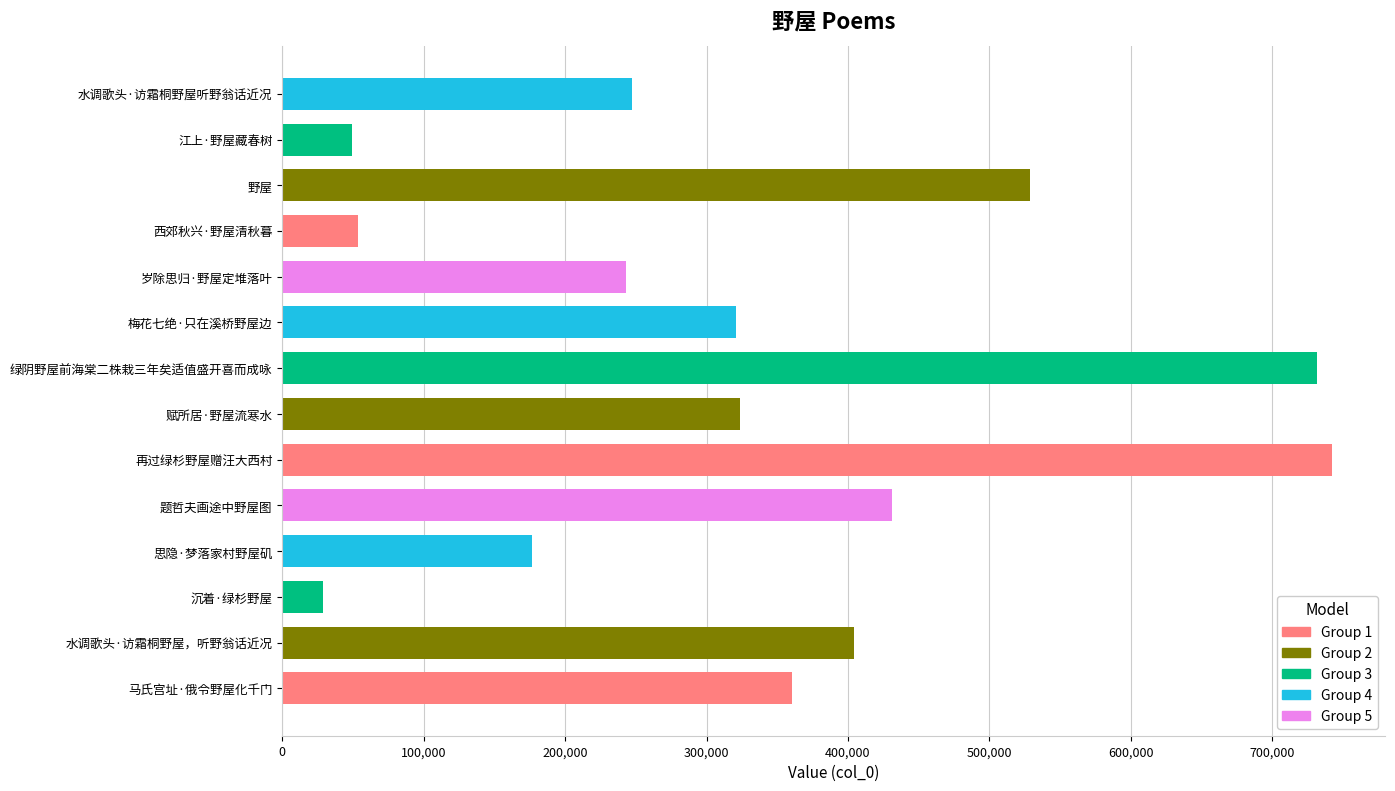

Between 再过绿杉野屋赠汪大西村 and 思隐·梦落家村野屋矶, which is larger?

再过绿杉野屋赠汪大西村